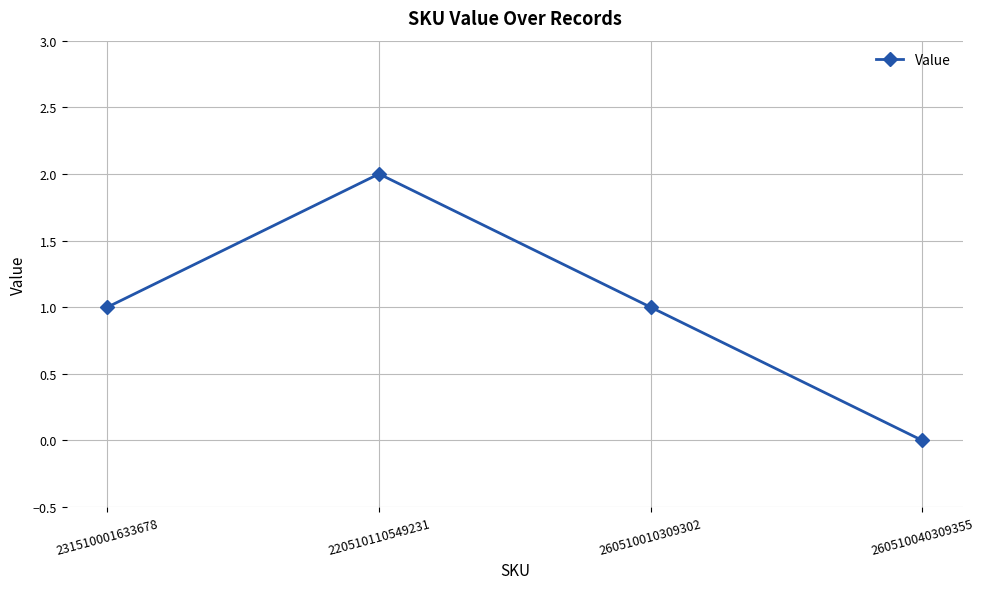

What is the label of the 1st point from the left?

231510001633678